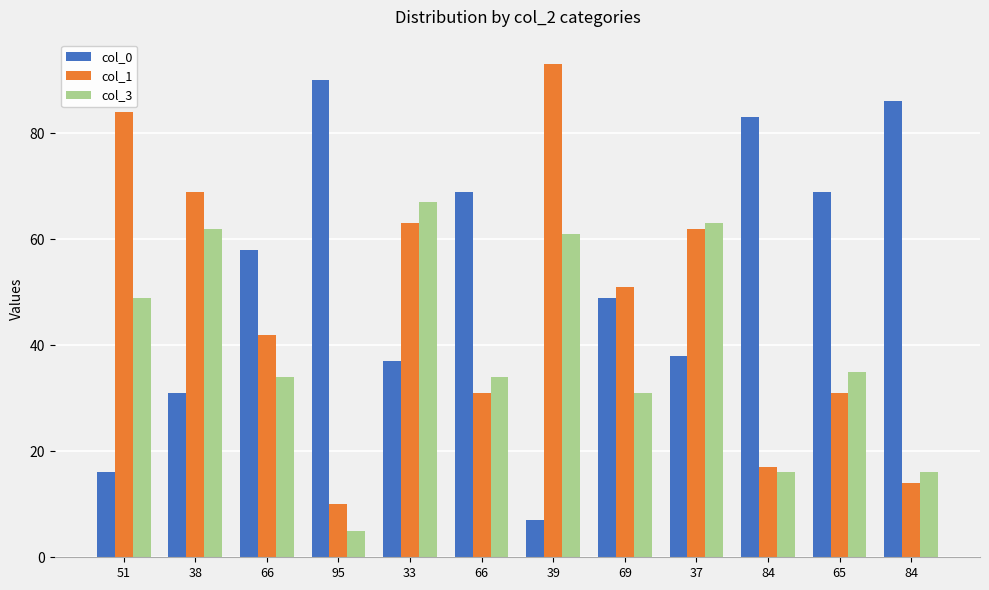

Reading left to right, extract all data points from this chart.

col_0: 16	31	58	90	37	69	7	49	38	83	69	86
col_1: 84	69	42	10	63	31	93	51	62	17	31	14
col_3: 49	62	34	5	67	34	61	31	63	16	35	16